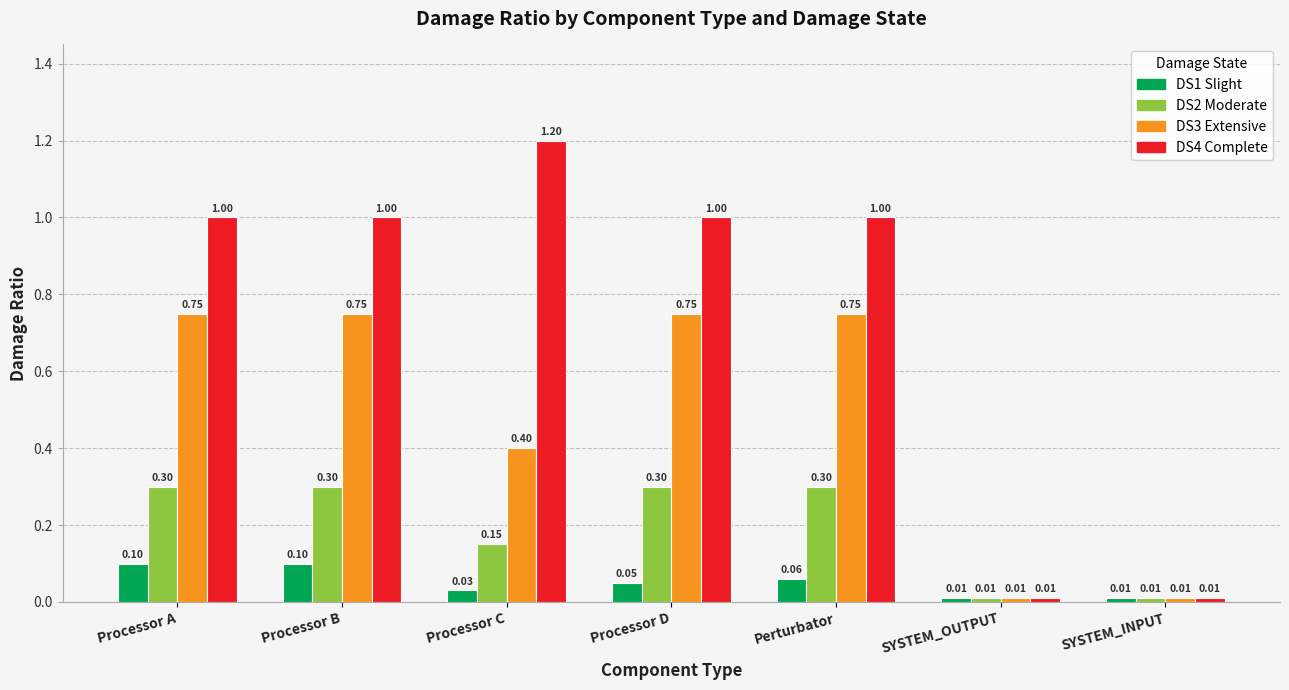

Is the value of DS3 Extensive at Perturbator greater than the value of DS2 Moderate at Processor C?

Yes